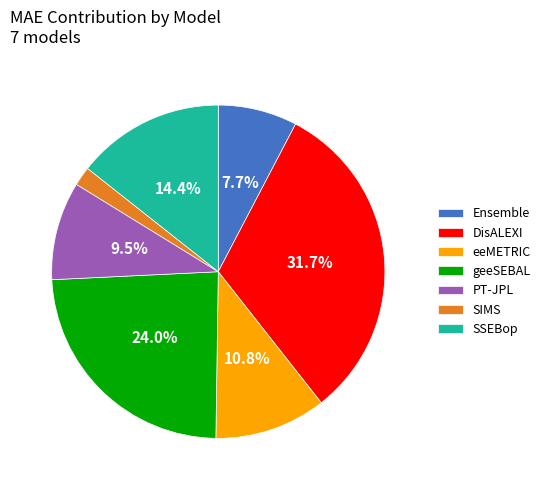

Which category has the biggest portion of the pie?

DisALEXI